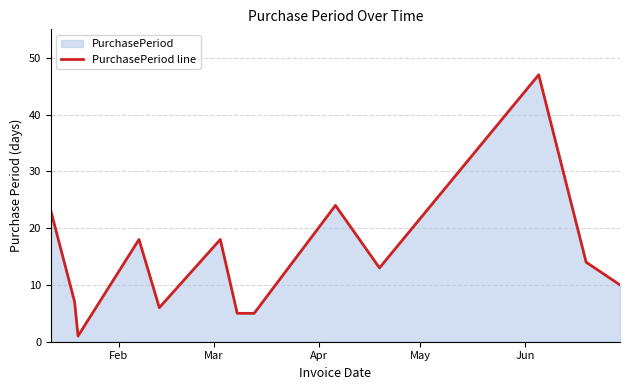

Reading left to right, extract all data points from this chart.

23	7	1	18	6	18	5	5	24	13	47	14	10